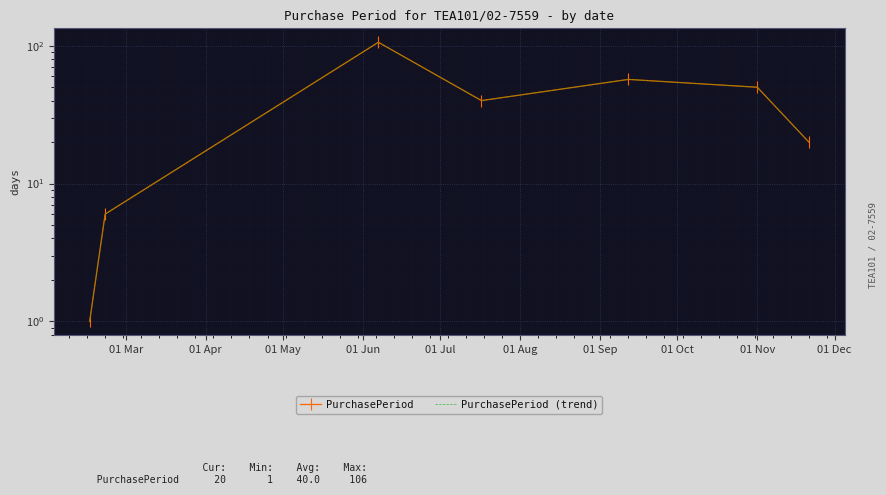

True or false: PurchasePeriod has a value of 35 at 01 Sep.

False